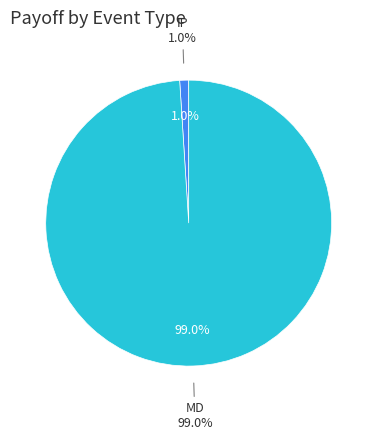

The MD slice represents 99% of the pie. True or false?

True